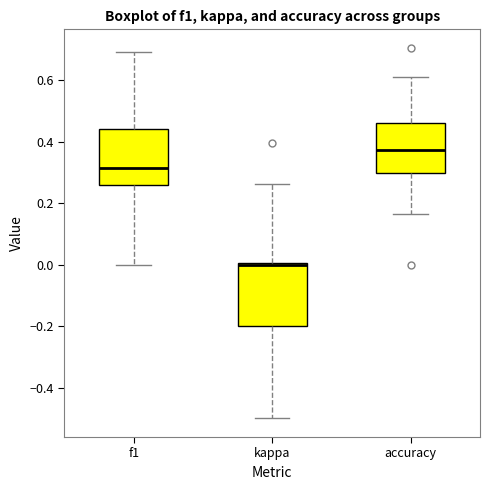

Which box is the tallest, from its lower edge to its upper edge?

kappa